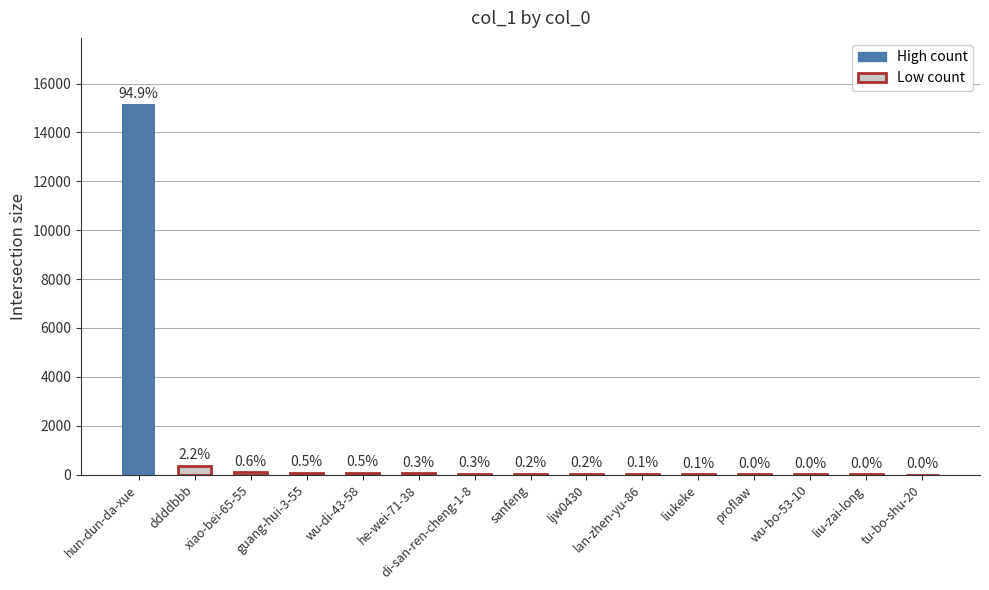

Reading left to right, list all the values displayed in this chart.

hun-dun-da-xue=15144	ddddbbb=349	xiao-bei-65-55=95	guang-hui-3-55=83	wu-di-43-58=72	he-wei-71-38=53	di-san-ren-cheng-1-8=40	sanfeng=39	ljw0430=30	lan-zhen-yu-86=20	liukeke=8	proflaw=7	wu-bo-53-10=6	liu-zai-long=3	tu-bo-shu-20=2